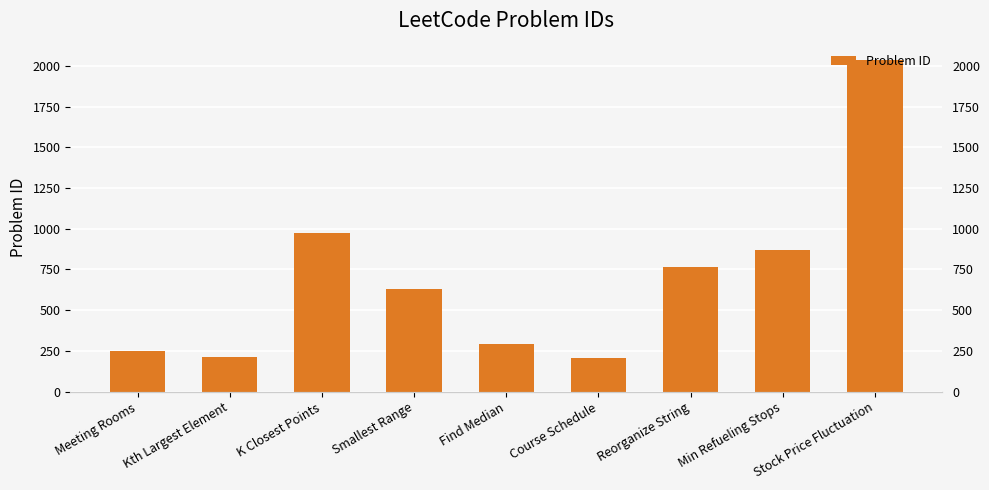

True or false: the data shows 848 at Smallest Range.

False